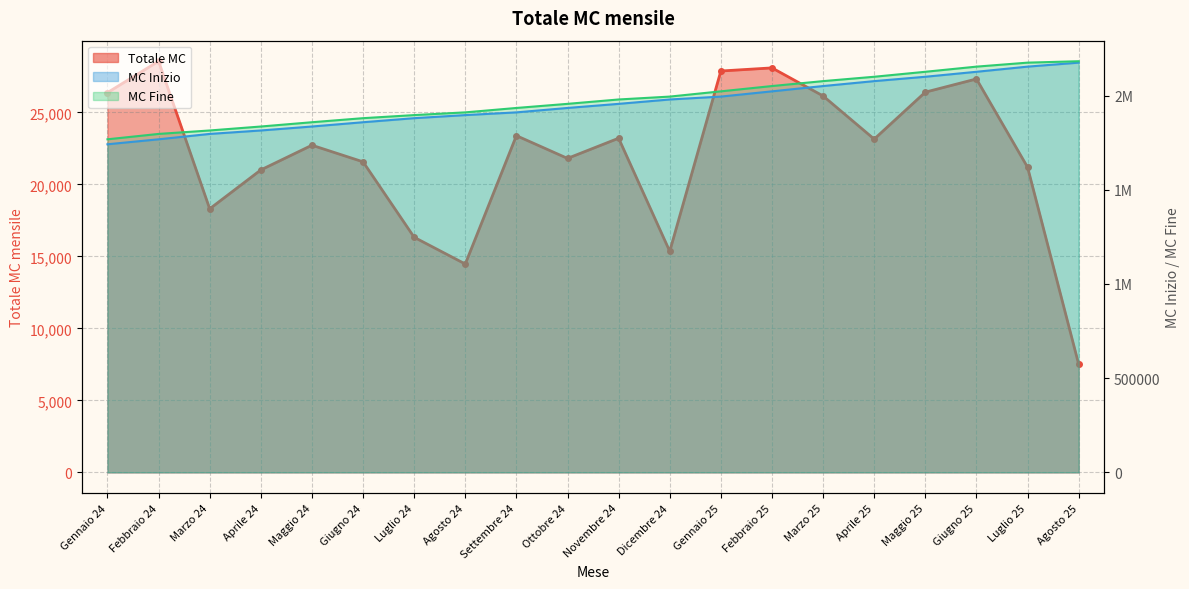

Which series has the largest total across all categories?

MC Fine